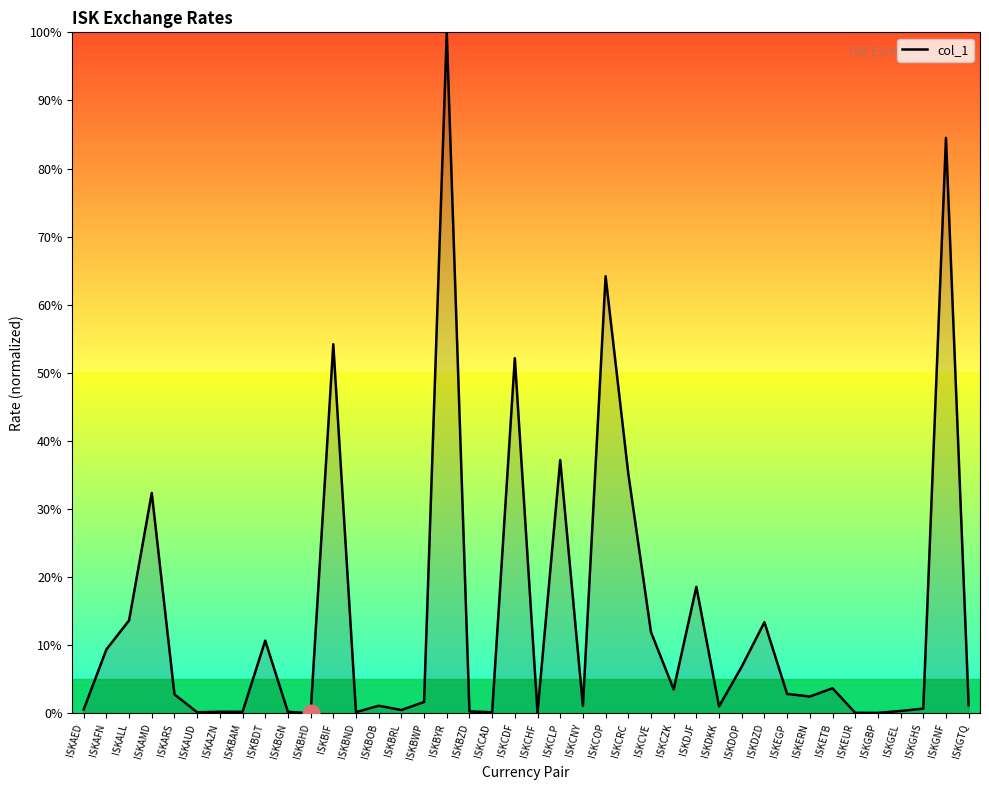

What is the greatest value displayed?

100.0